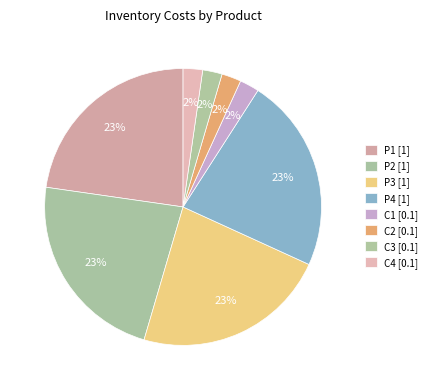

How many slices are in this pie chart?

8